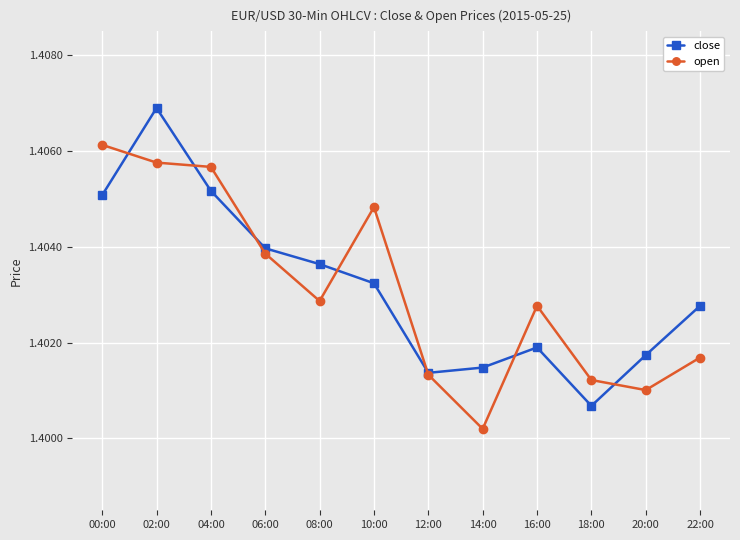

At which category does the chart reach its minimum across all series?

14:00